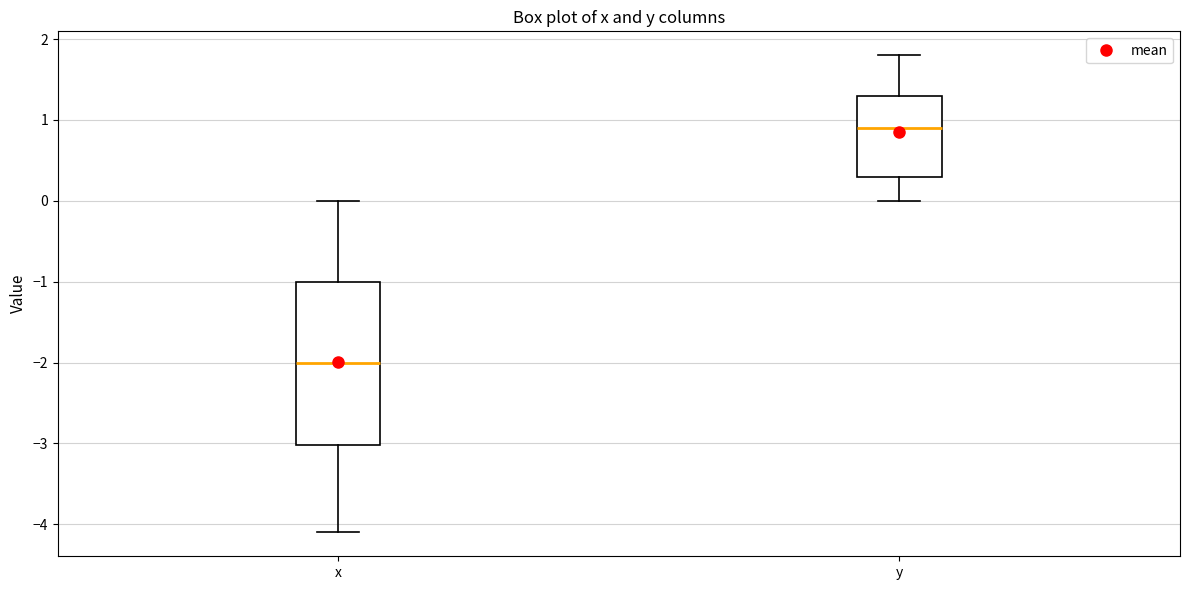

Comparing the boxes themselves (not the whiskers), which one is the tallest?

x